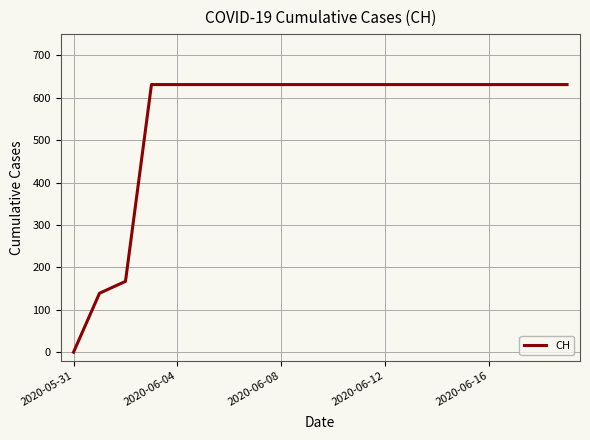

What is the maximum value shown in the chart?

631